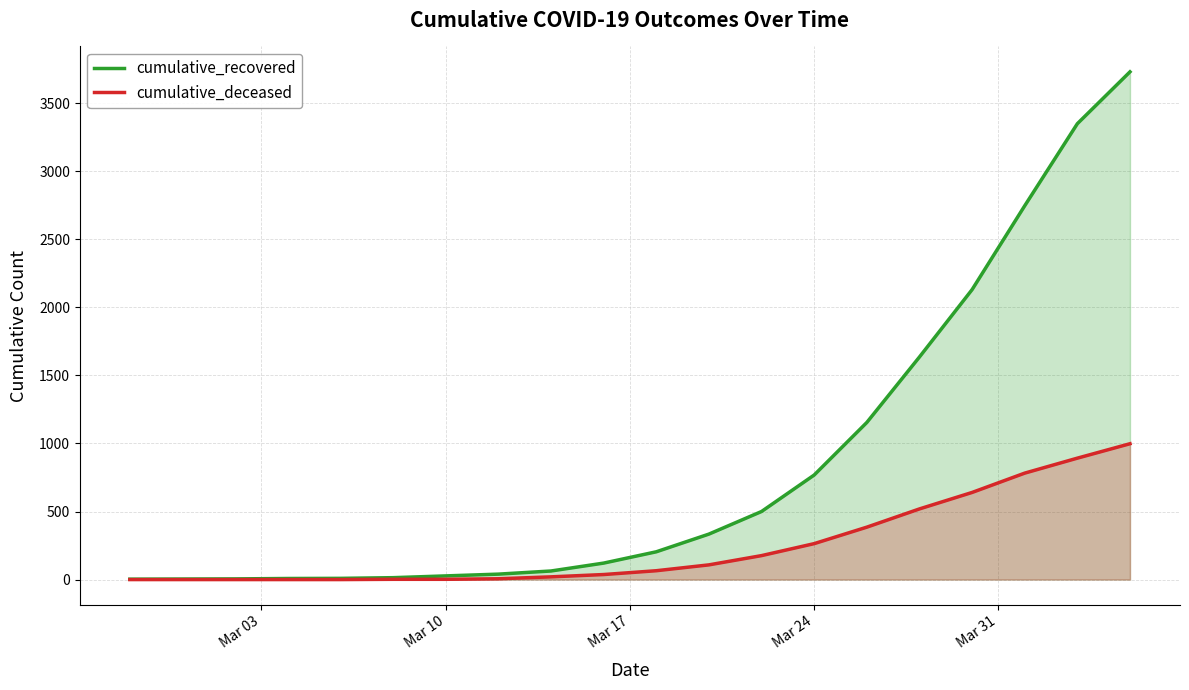

True or false: cumulative_deceased and cumulative_recovered cross at least once.

False